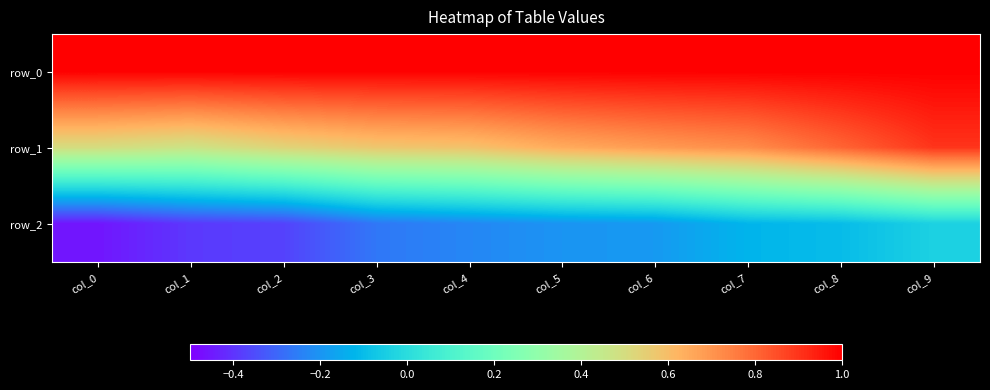

True or false: row_1 has a value of 0.8 at col_0.

False